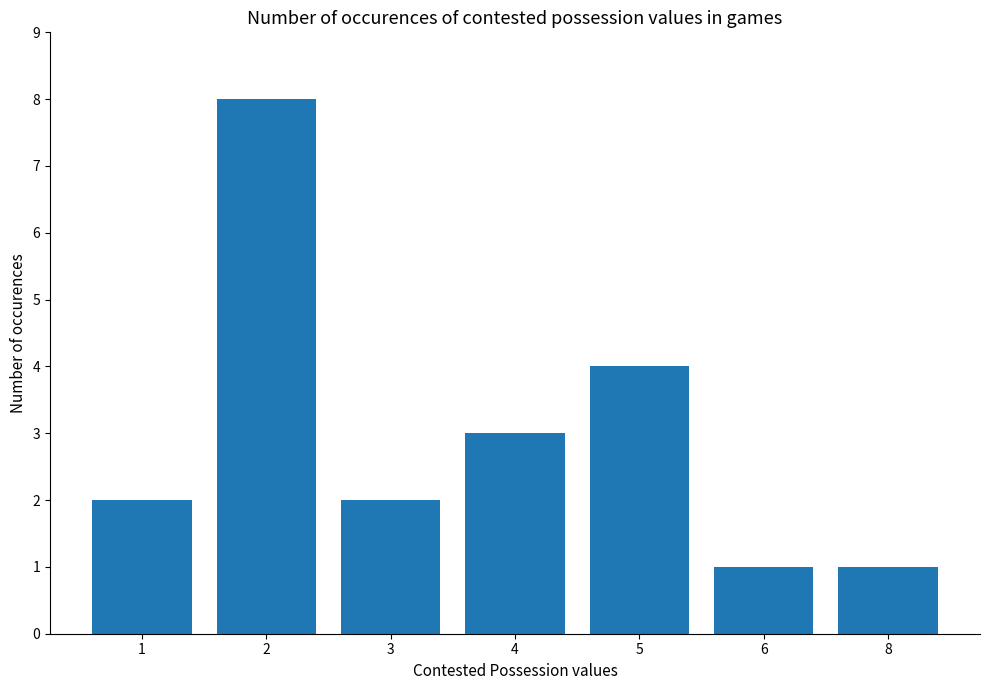

What is the difference between the maximum and second lowest values?

7